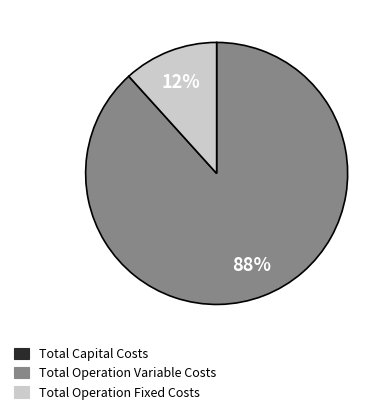

To the nearest percent, what is the average slice percentage?

50%